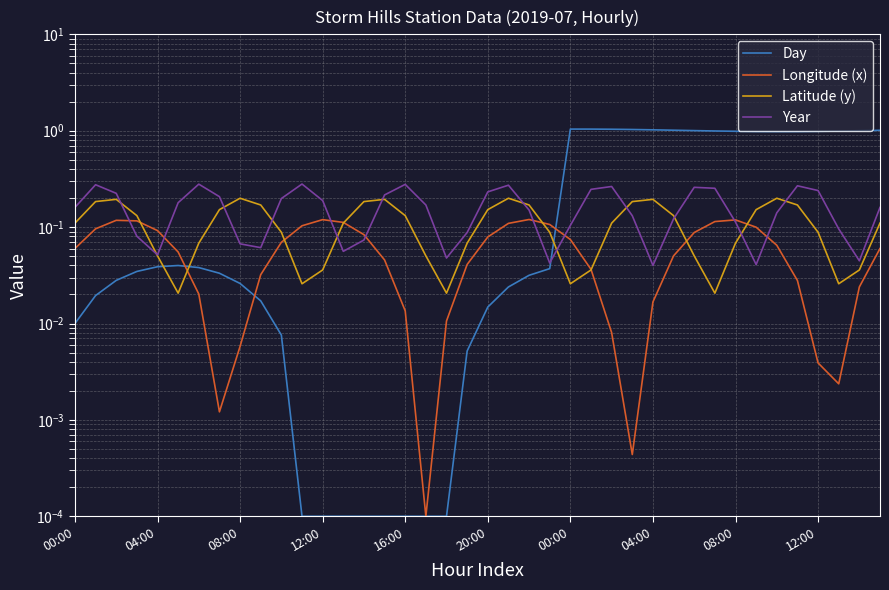

Count the number of data series in this chart.

4